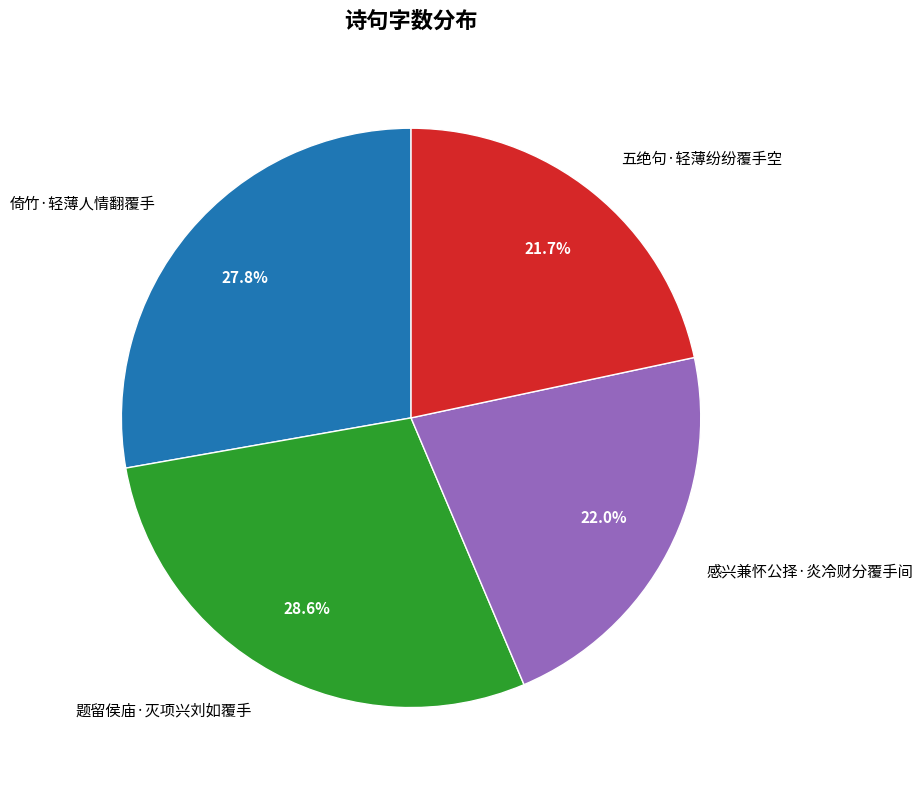

Is there a majority slice in this chart?

No